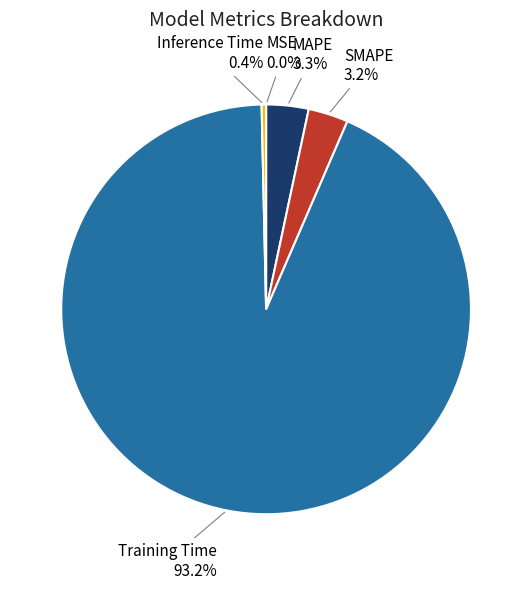

Between Training Time and SMAPE, which is larger?

Training Time